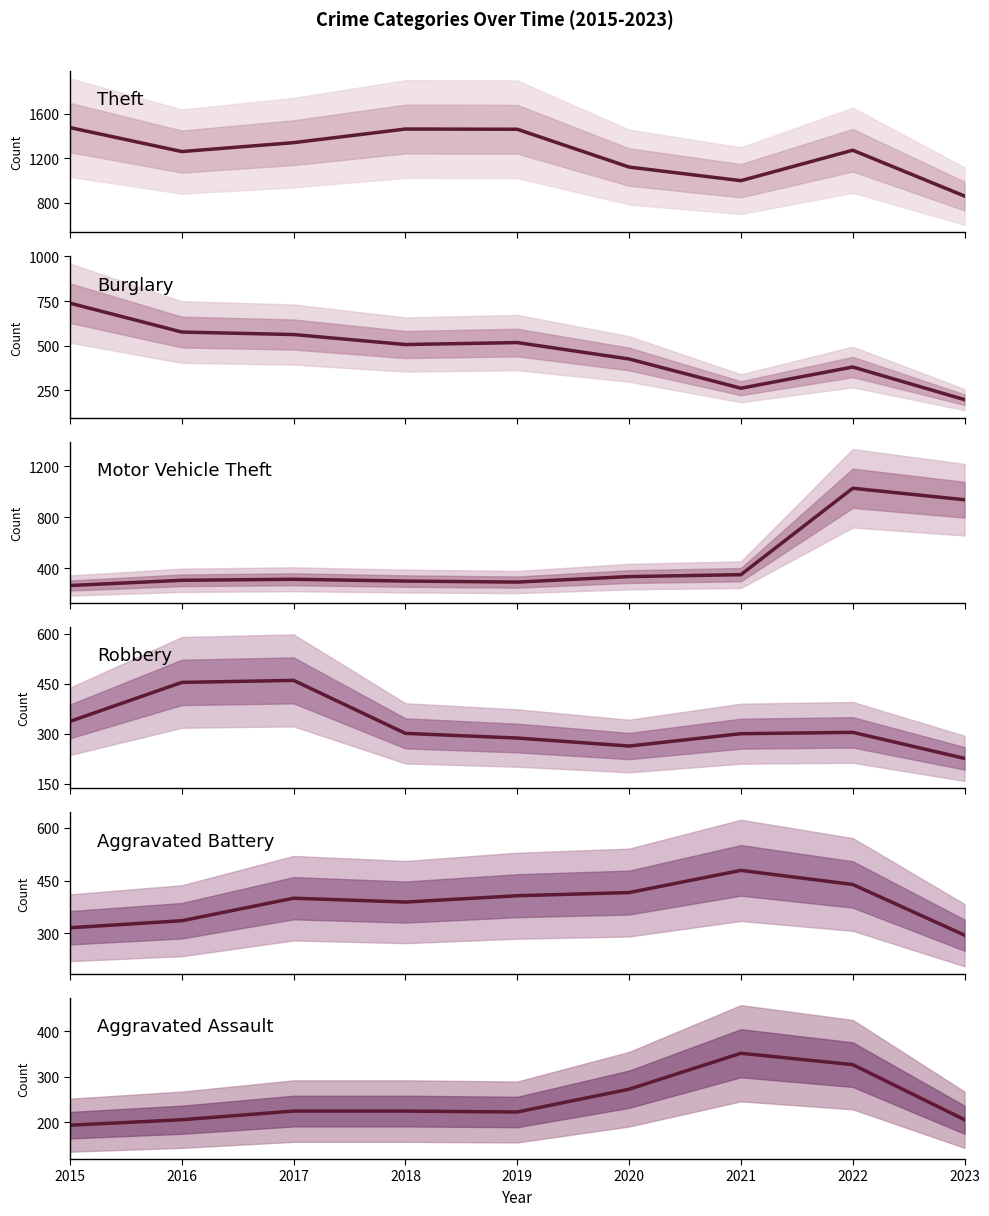

What is the difference between the highest and lowest values at 2019?

1236